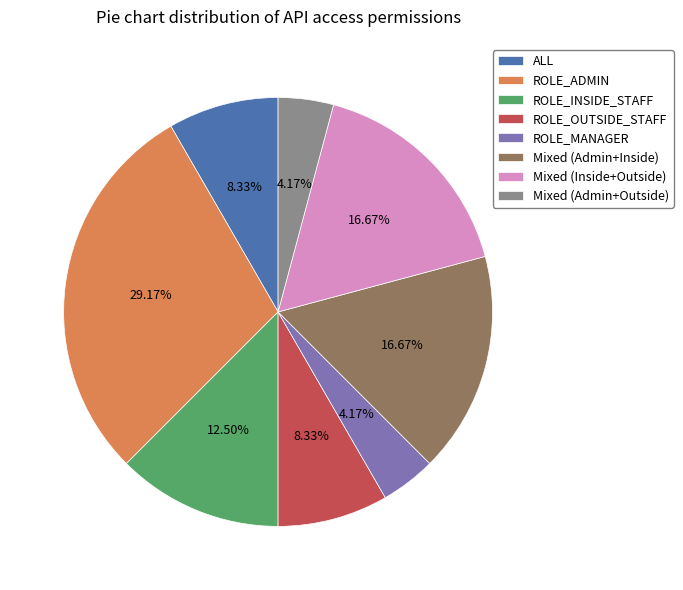

Is there a majority slice in this chart?

No